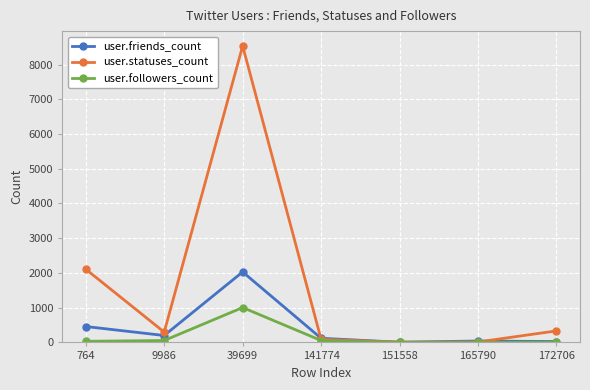

Is it true that user.followers_count equals 284 at 39699?

False